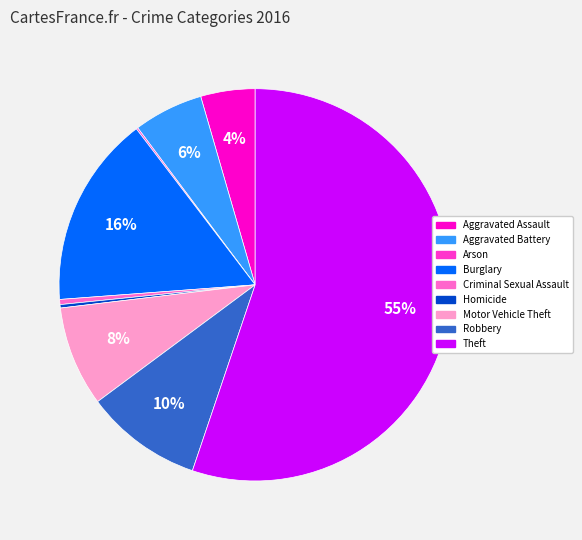

To the nearest percent, what is the average slice percentage?

11%